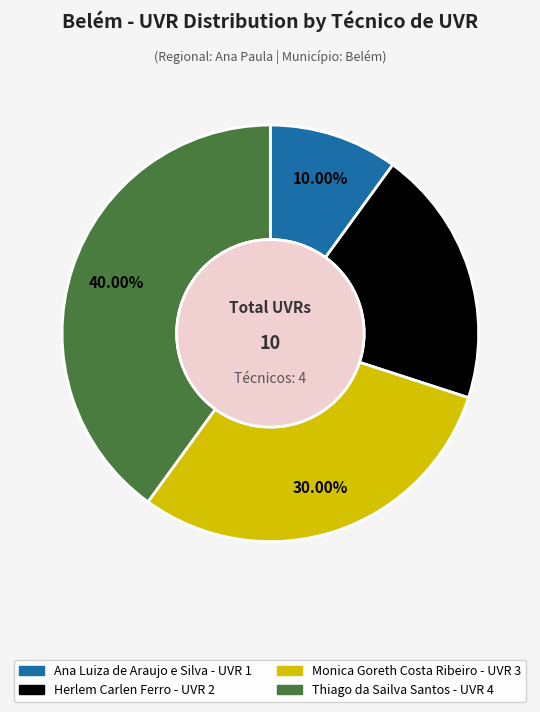

Which category has the smallest portion of the pie?

Ana Luiza de Araujo e Silva